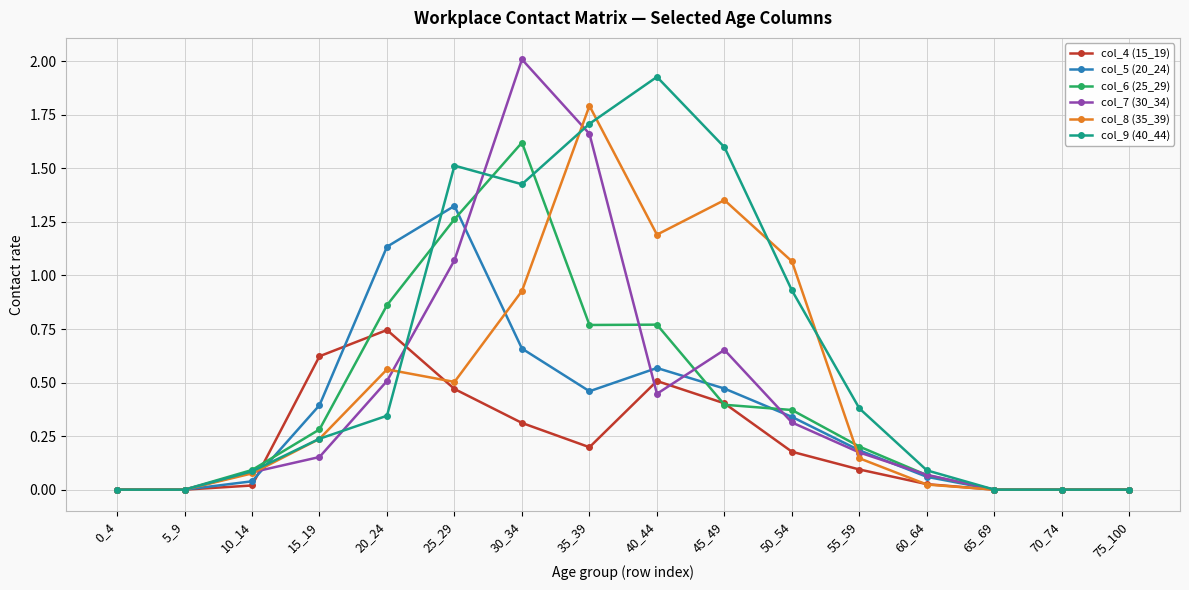

Which category has the highest value across all series?

30_34